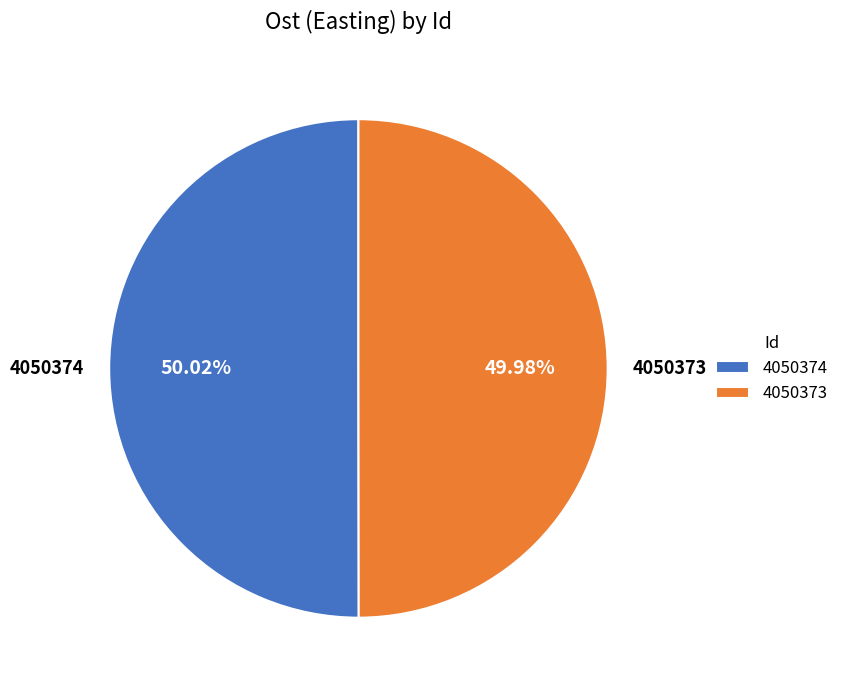

The 4050373 slice represents 50% of the pie. True or false?

True